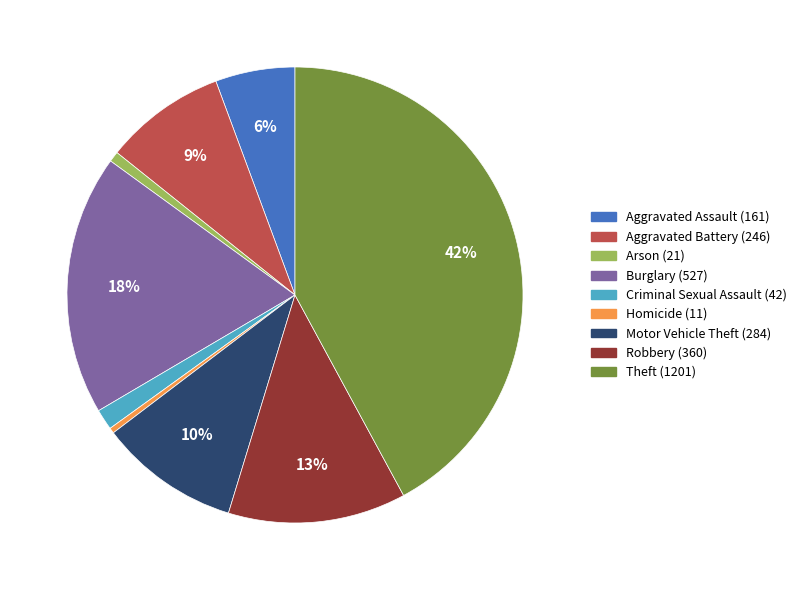

Which category has the biggest portion of the pie?

Theft